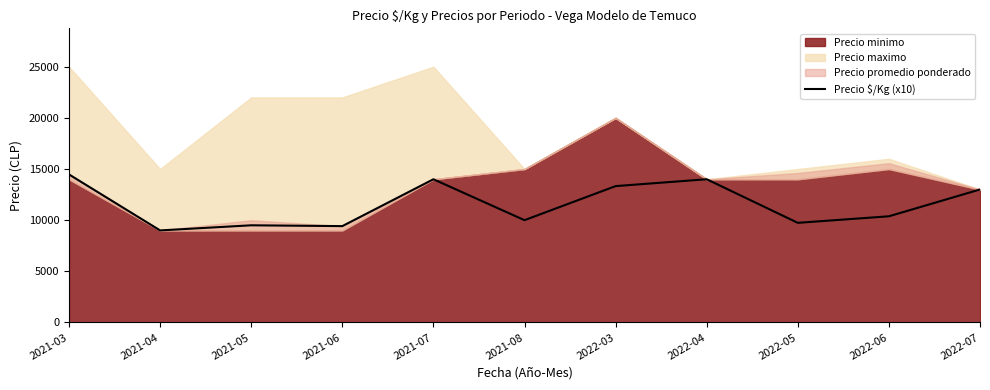

The value at 2021-06 is 9420. True or false?

True